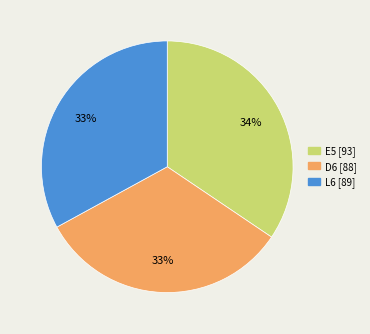

What is the ratio of the value at L6 to the value at E5?

1.0